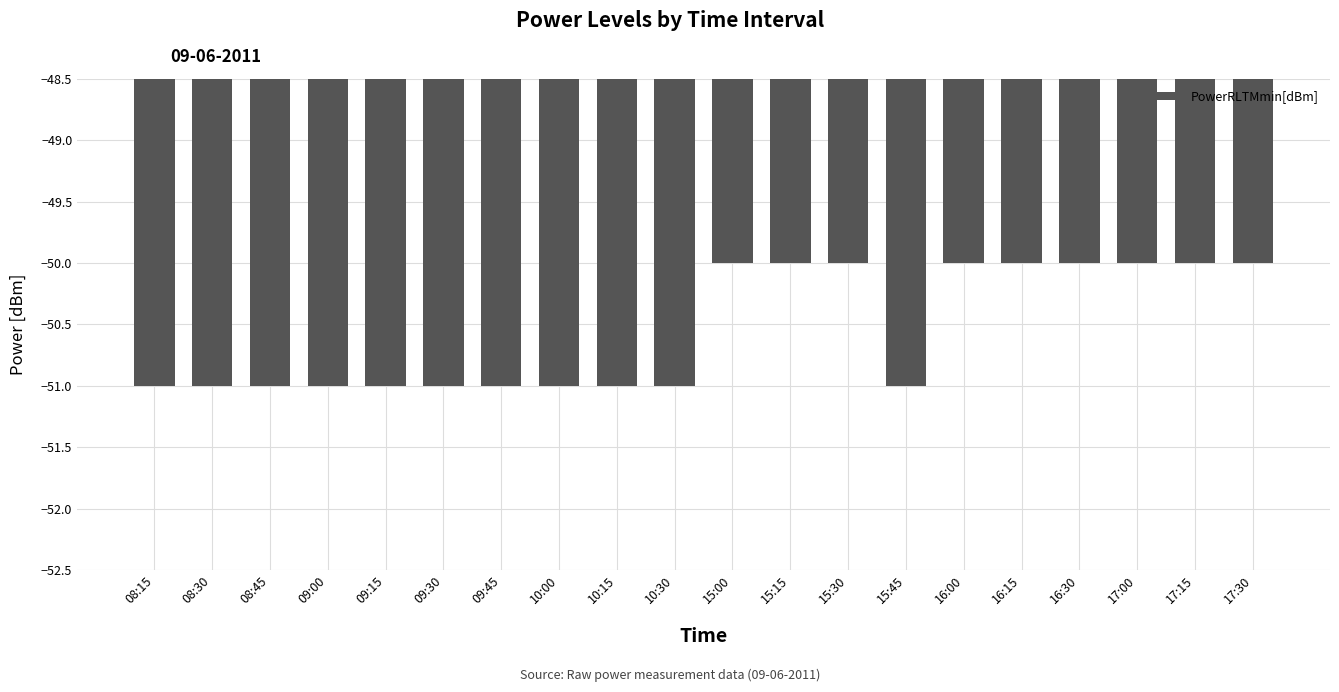

Reading left to right, list all the values displayed in this chart.

08:15=-51	08:30=-51	08:45=-51	09:00=-51	09:15=-51	09:30=-51	09:45=-51	10:00=-51	10:15=-51	10:30=-51	15:00=-50	15:15=-50	15:30=-50	15:45=-51	16:00=-50	16:15=-50	16:30=-50	17:00=-50	17:15=-50	17:30=-50